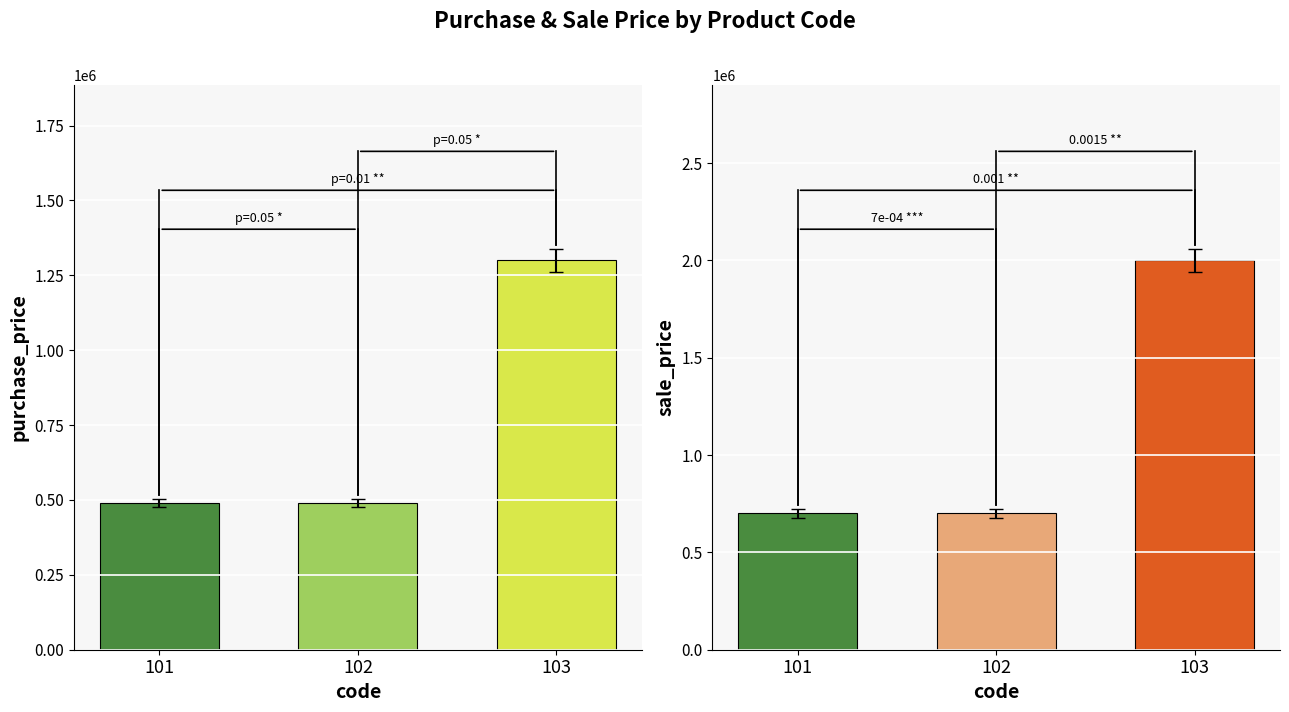

Is it true that purchase_price equals 490000 at 102?

True